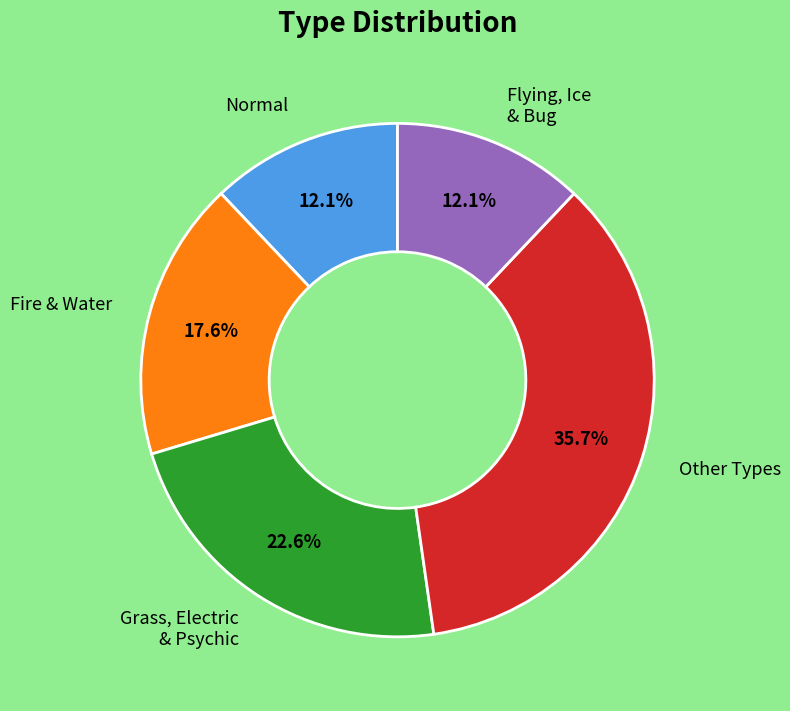

Combined, what portion of the pie is Normal and Grass, Electric & Psychic?

34.7%